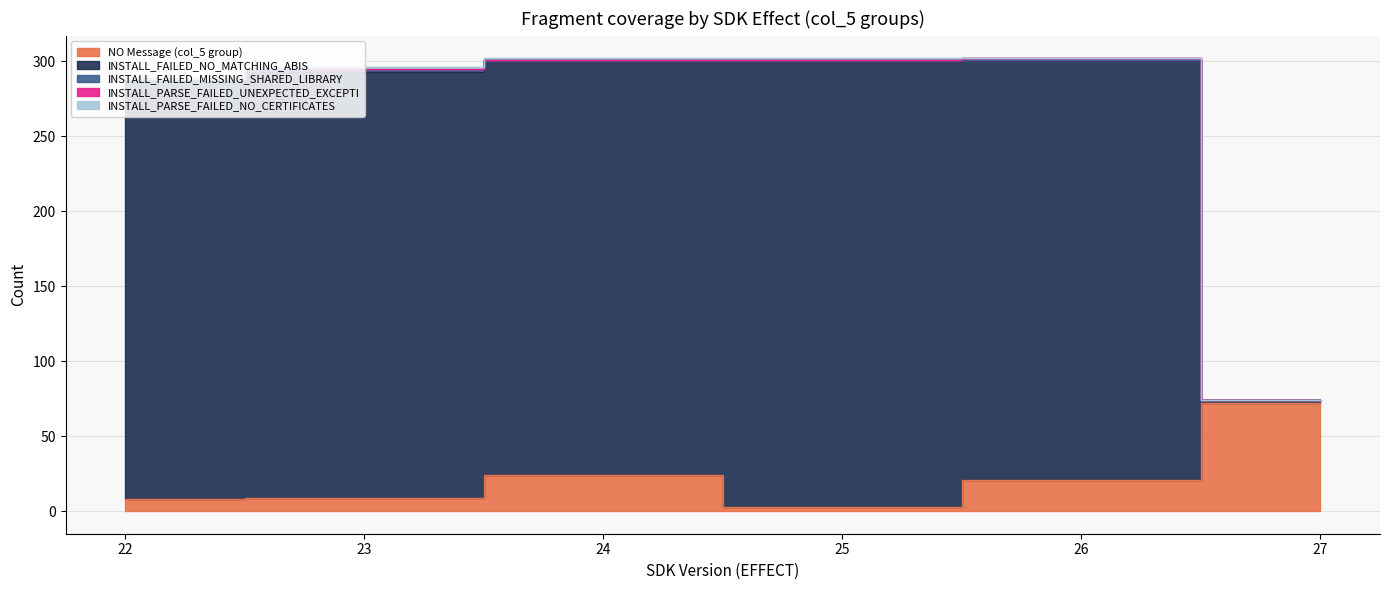

True or false: NO Message (col_5 group) has a value of 9 at 26.

False